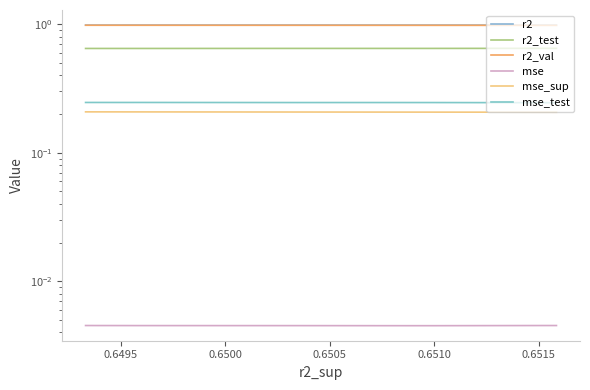

True or false: mse and r2_val cross at least once.

False